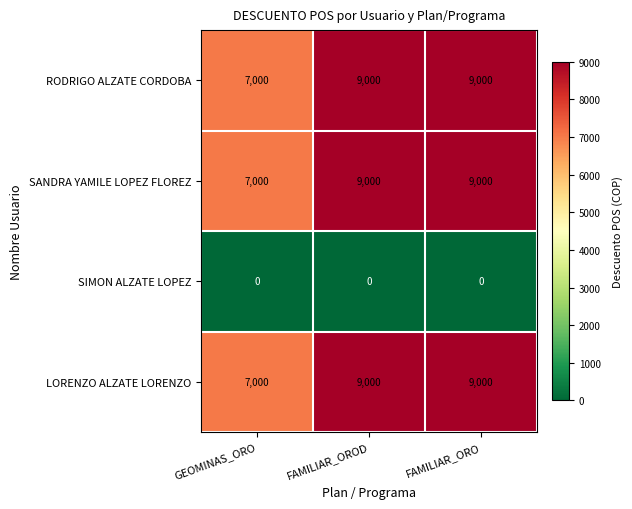

How many series are shown in this chart?

4